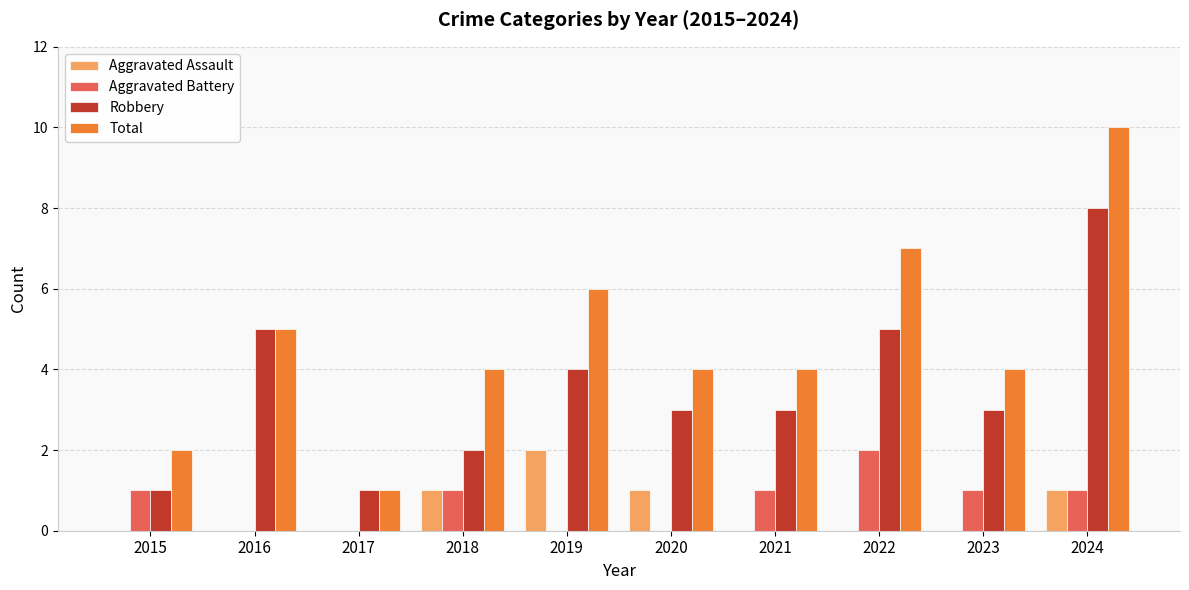

Which series has the largest total across all categories?

Total